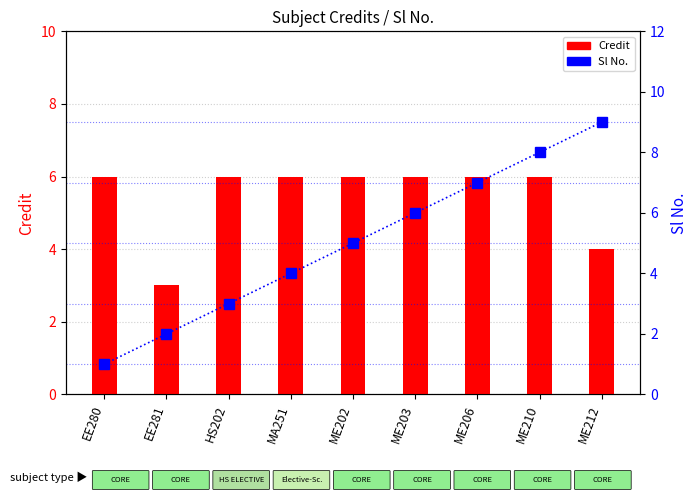

Which has a higher value, ME202 or ME206?

ME202